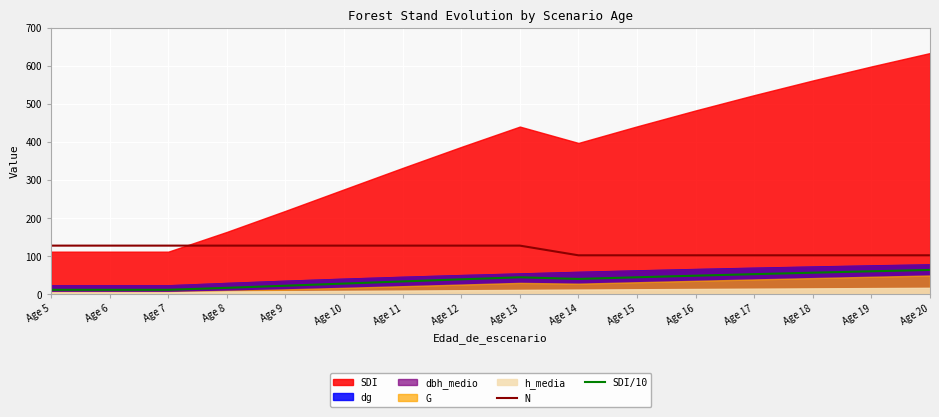

True or false: N and SDI/10 cross at least once.

False